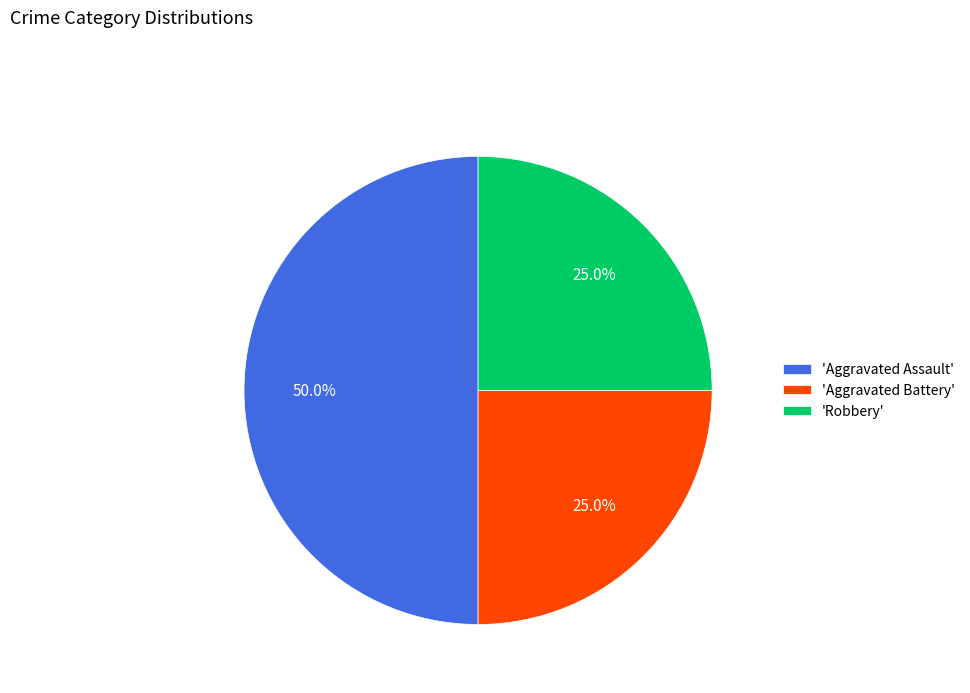

Which category has the biggest portion of the pie?

'Aggravated Assault'